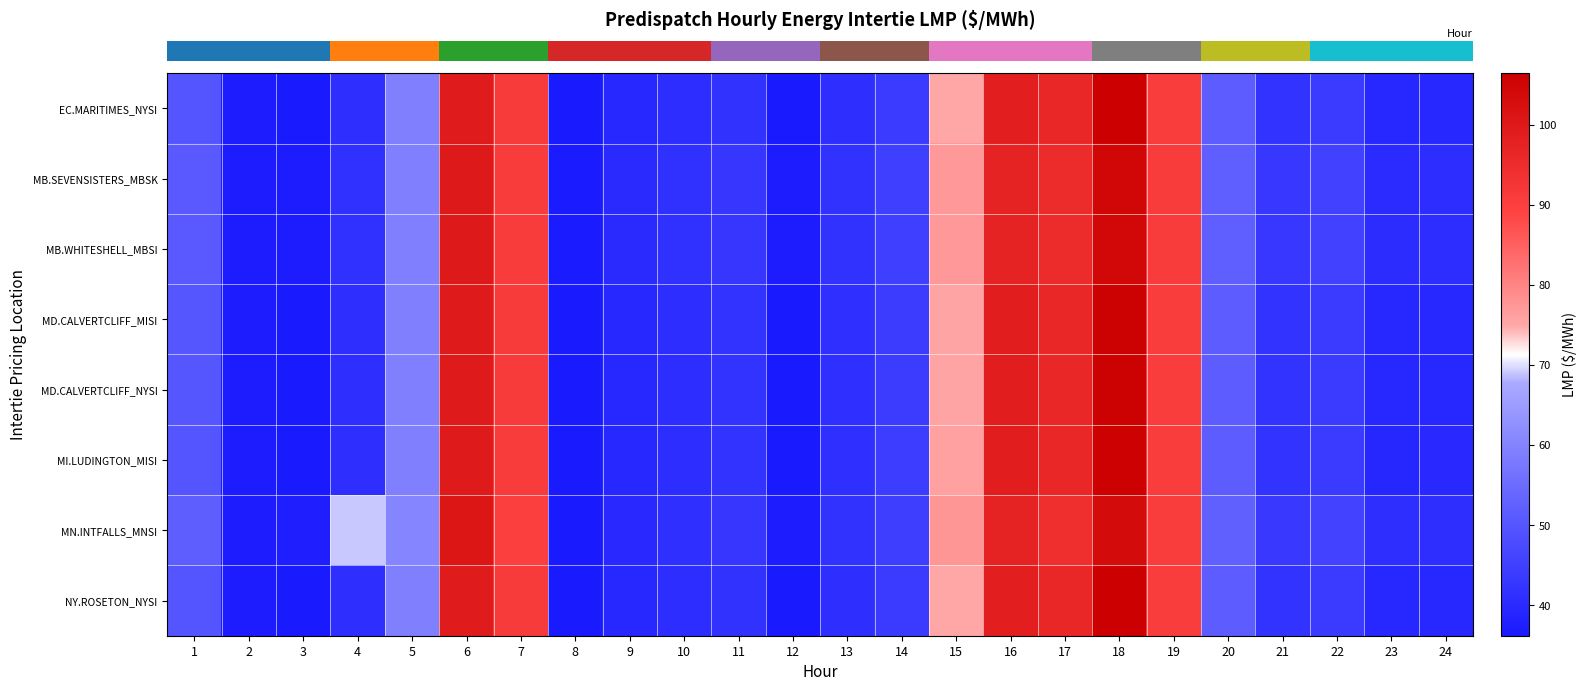

Reading left to right, list all the values displayed in this chart.

row_0: 50.0	36.8	36.2	41.0	59.4	99.4	91.3	36.5	39.4	40.8	42.1	36.3	41.0	44.1	75.2	98.6	96.2	106.4	90.9	51.6	42.2	44.1	39.2	39.3
row_1: 50.9	36.8	36.9	41.5	59.2	100.0	91.1	36.5	39.9	41.7	42.8	36.8	41.8	44.9	77.2	97.4	95.2	104.2	91.0	52.2	42.9	45.4	40.4	40.7
row_2: 50.9	36.8	36.9	41.5	59.2	100.0	91.1	36.5	39.9	41.7	42.8	36.8	41.8	44.9	77.2	97.4	95.2	104.2	91.0	52.2	43.0	45.5	40.5	40.7
row_3: 50.1	36.9	36.3	41.1	59.3	99.7	91.3	36.4	39.4	40.8	42.1	36.3	41.1	44.2	75.7	98.7	96.1	106.1	90.9	51.6	42.2	44.1	39.2	39.5
row_4: 50.1	36.9	36.3	41.1	59.3	99.7	91.3	36.4	39.4	40.8	42.1	36.3	41.1	44.2	75.7	98.7	96.1	106.1	90.9	51.6	42.2	44.1	39.2	39.5
row_5: 50.0	36.9	36.4	41.1	59.1	99.7	91.0	36.2	39.3	40.8	42.1	36.4	41.2	44.5	76.0	98.9	96.0	105.9	90.8	51.6	42.2	44.1	39.1	39.5
row_6: 52.0	37.0	37.3	69.0	60.2	100.8	90.0	36.2	39.6	41.3	42.9	36.8	41.9	44.8	77.5	97.2	94.3	103.5	90.9	52.4	43.3	45.9	40.9	40.9
row_7: 50.0	36.8	36.2	41.0	59.4	99.4	91.3	36.5	39.4	40.8	42.1	36.3	41.0	44.1	75.2	98.6	96.2	106.4	90.9	51.6	42.2	44.1	39.2	39.3